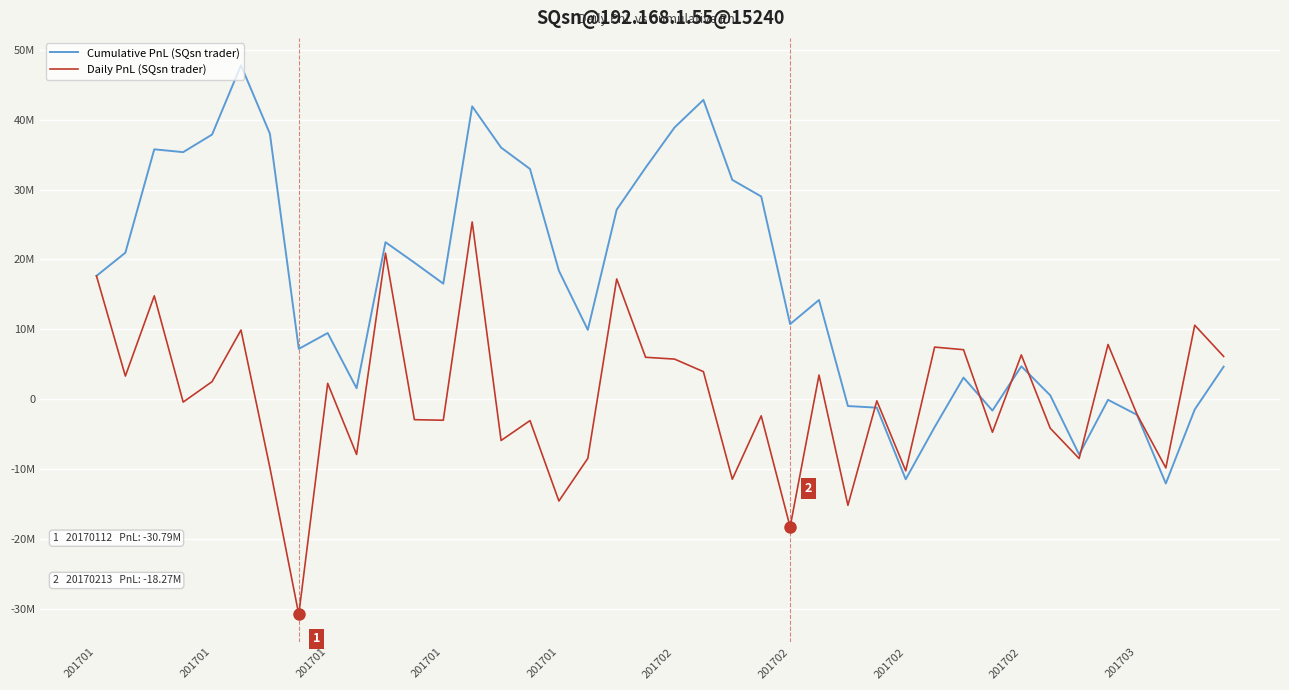

At which category is the sum across all series the highest?

13